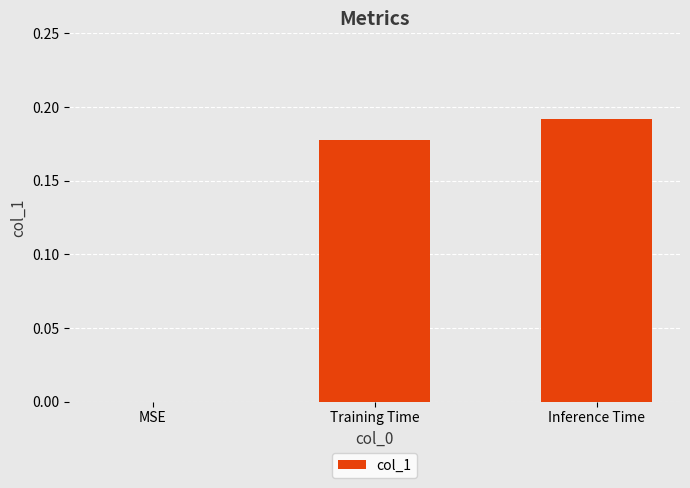

What is the sum of all values?

0.4